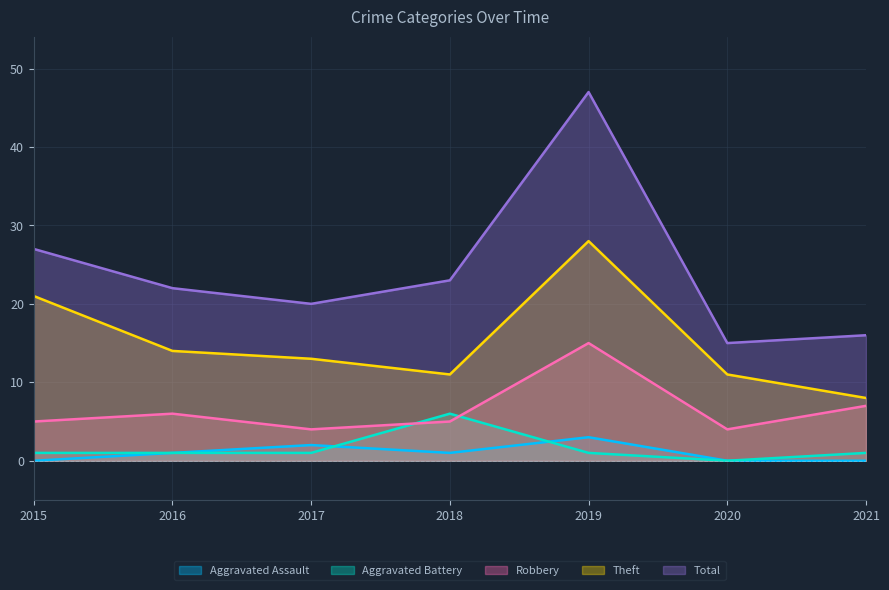

What is the sum of the Robbery values at 2016 and 2021?

13